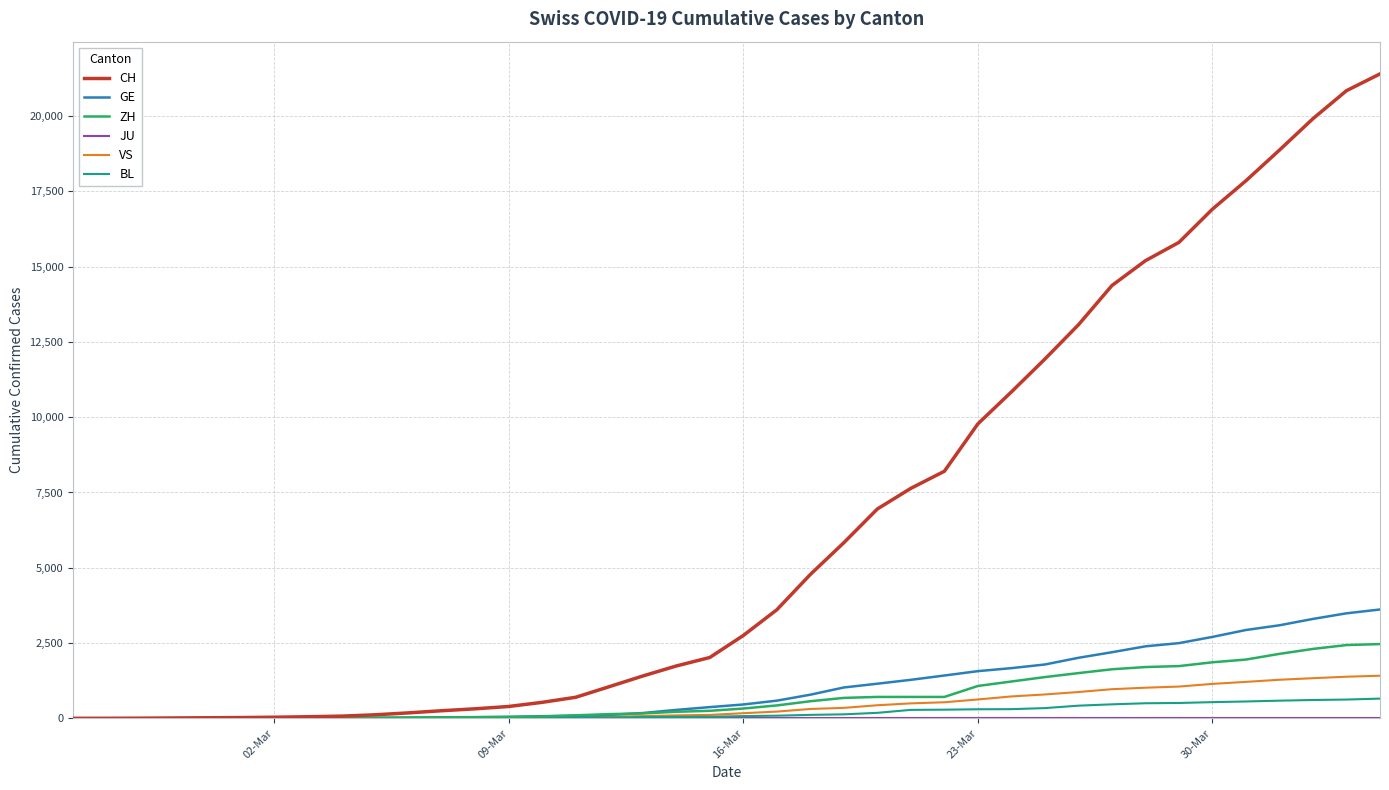

What is the highest value of the CH series?

21398